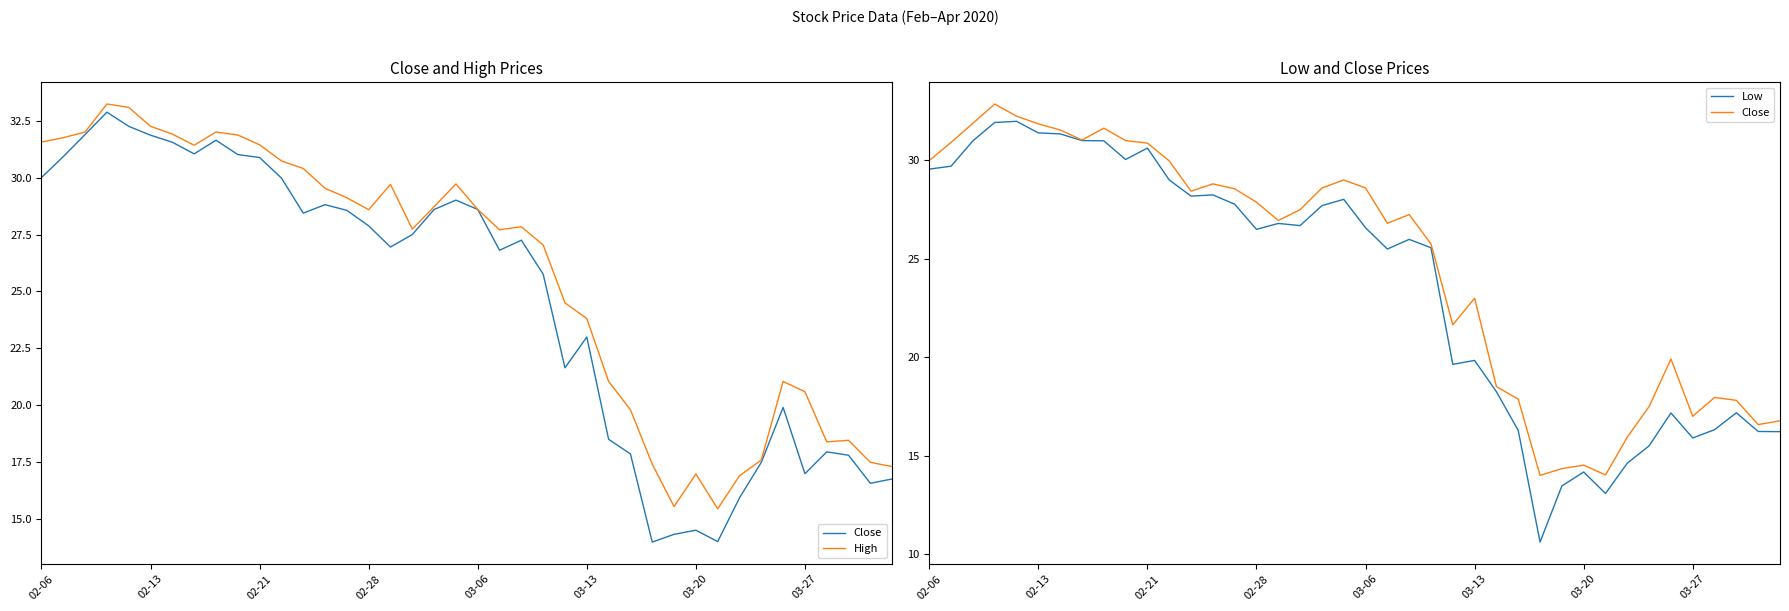

True or false: Low has more than 1 interior local peaks.

True